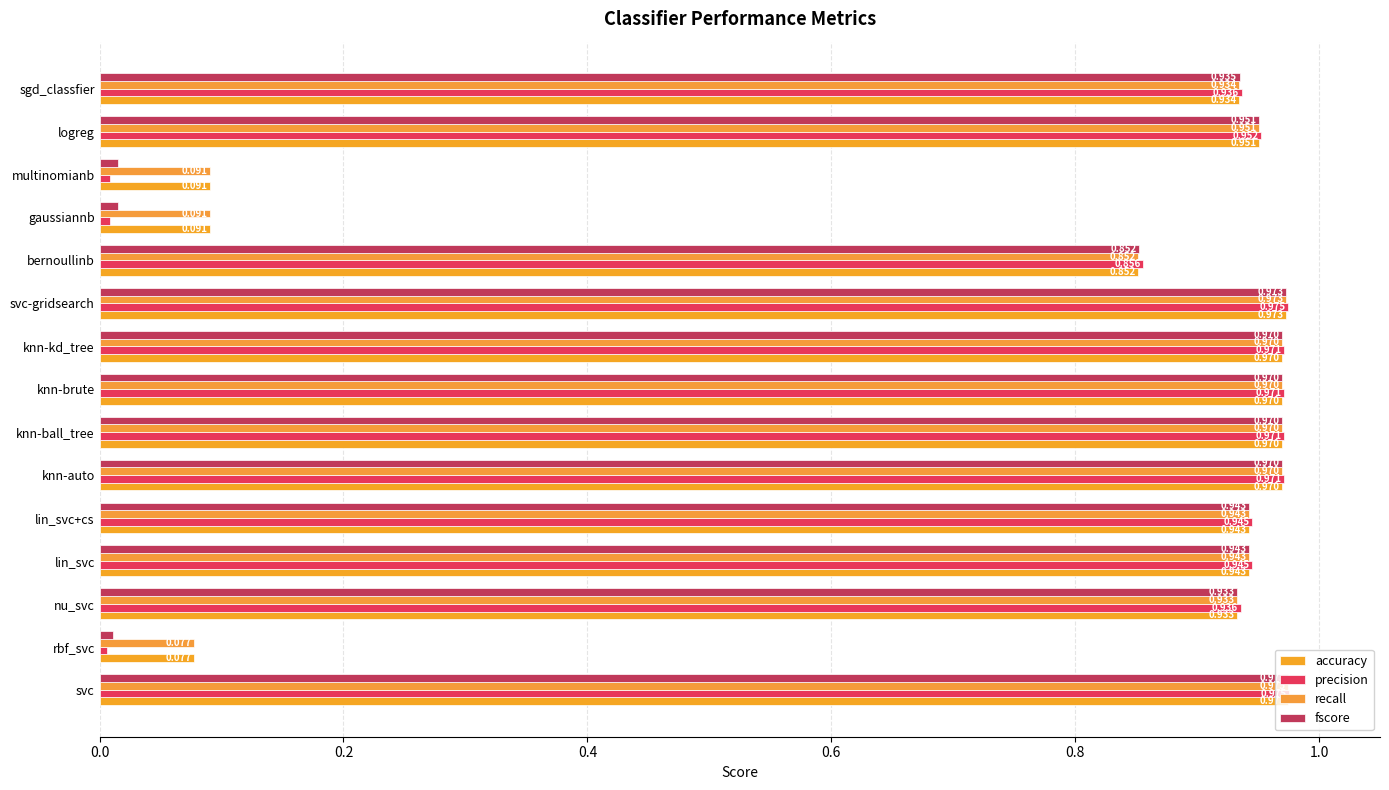

Count the number of data series in this chart.

4